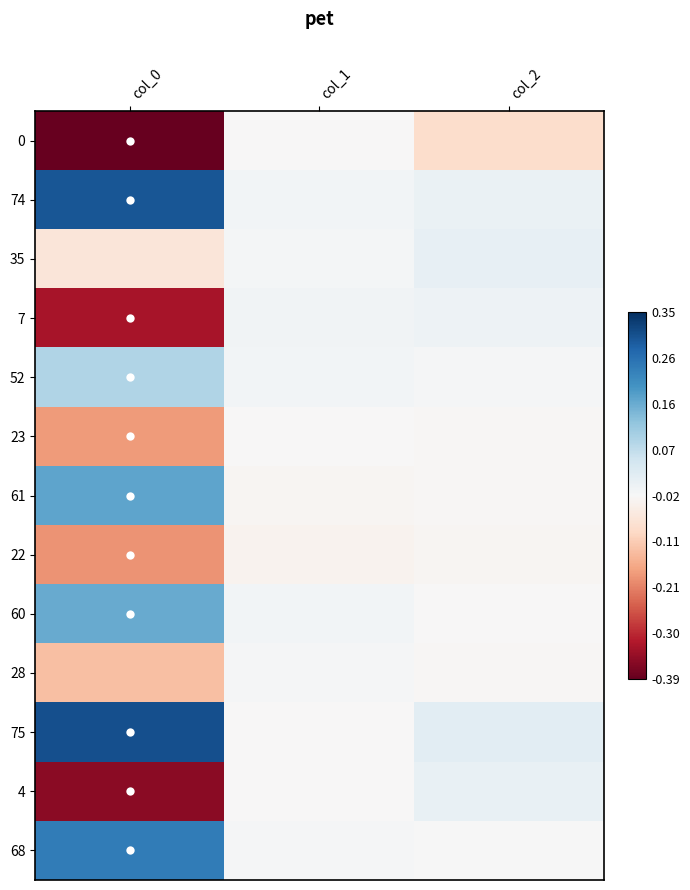

At how many categories does at least one series exceed 17?

1